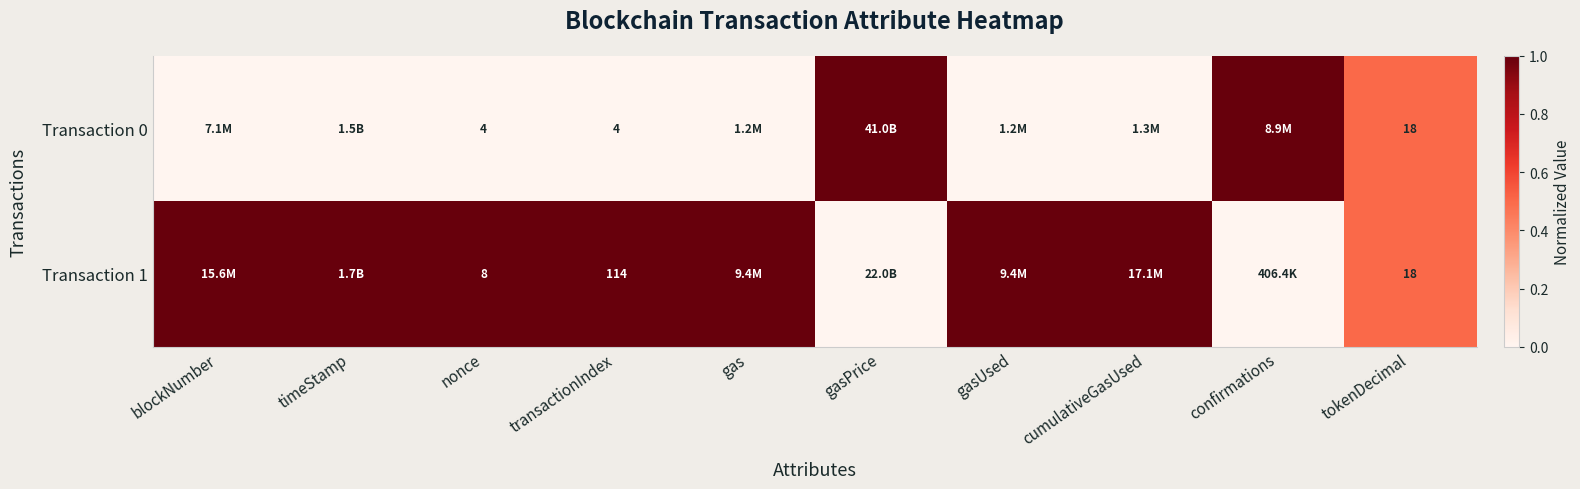

Which series changed the most between nonce and tokenDecimal?

Transaction 0